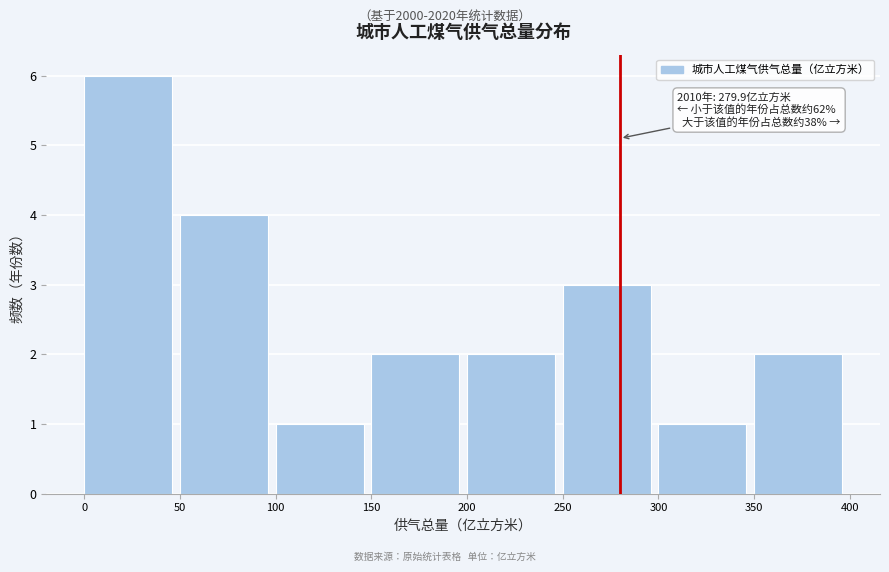

Over which range of the x-axis is the bar tallest?

0 to 50